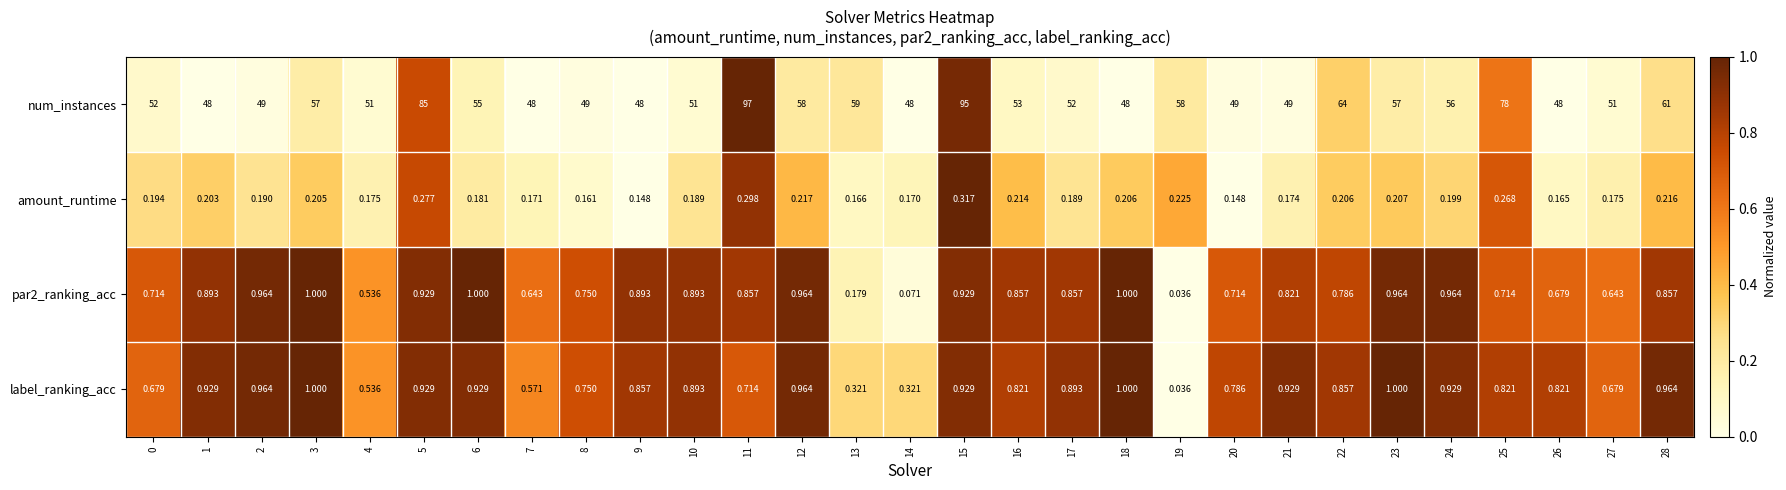

Which series has the widest spread of values?

num_instances